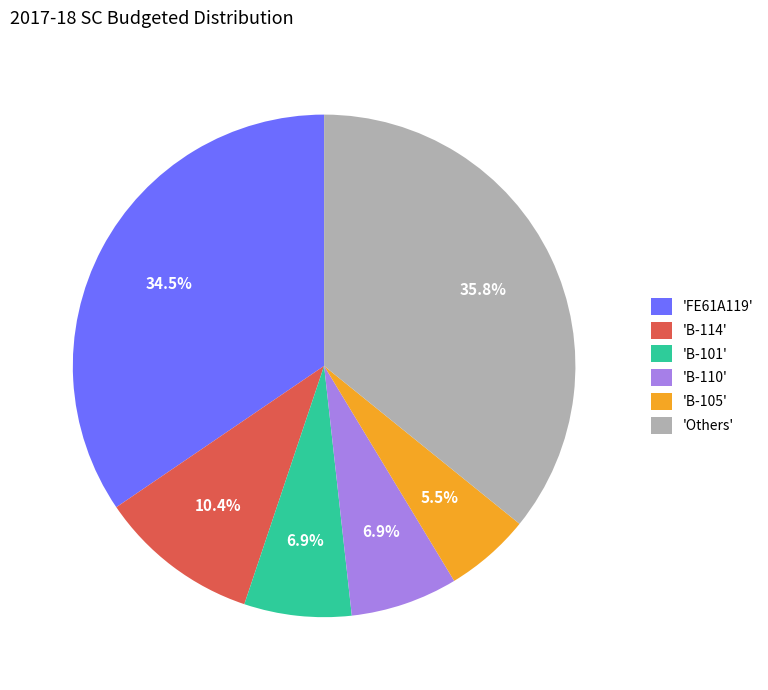

Does 'Others' represent more than half of the total?

No